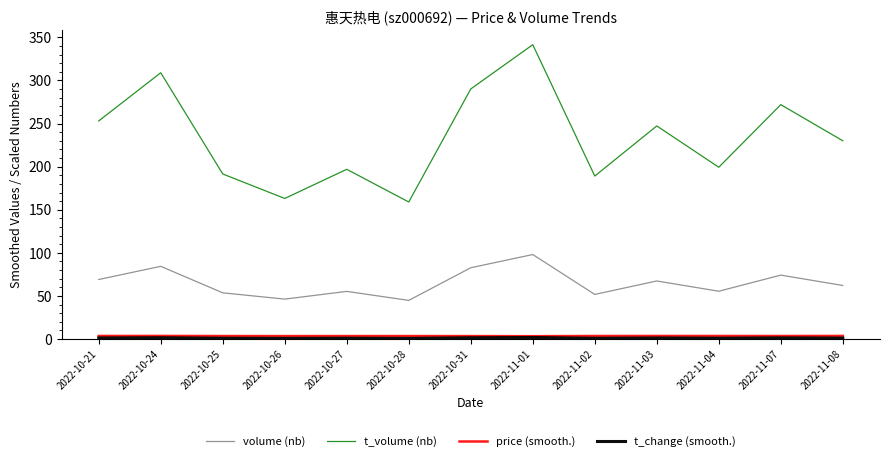

Which series has the largest total across all categories?

t_volume (nb)